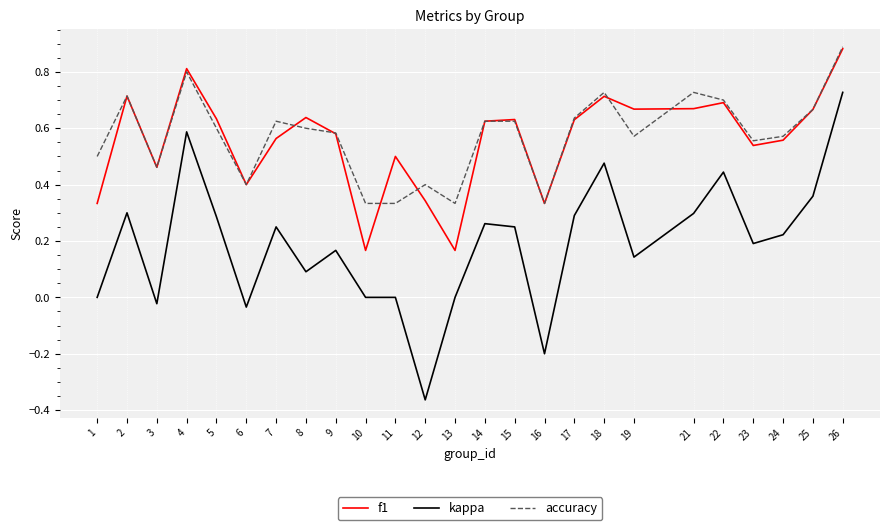

Is this an area chart (filled region under the line)?

No